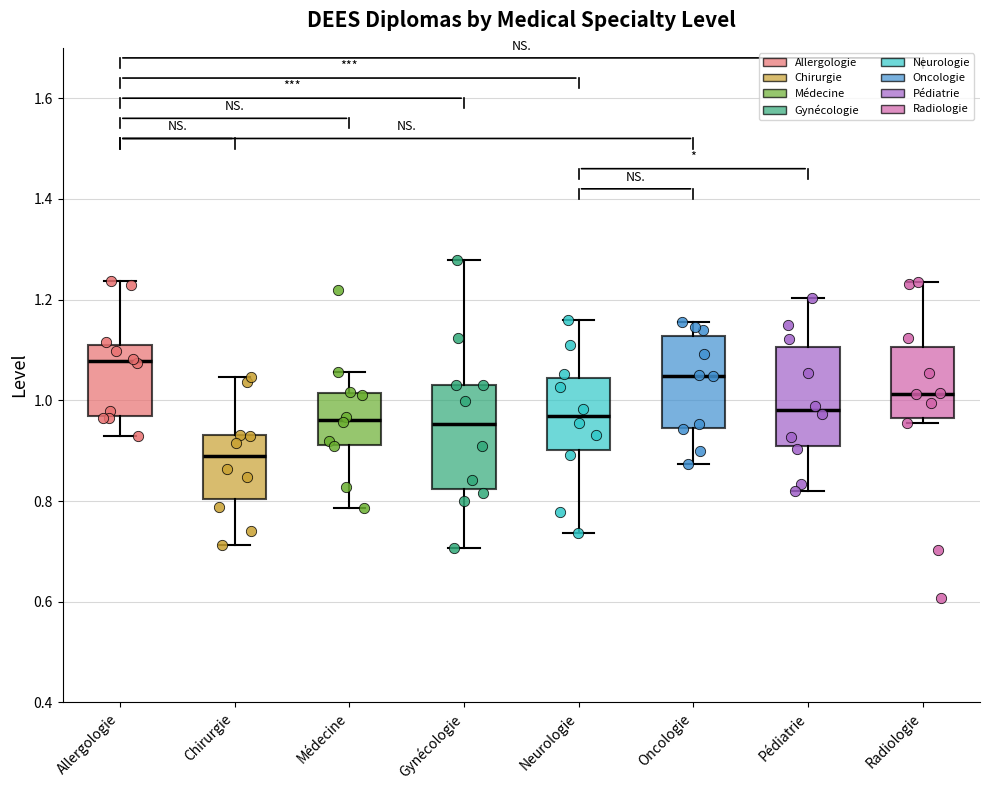

Where is the lower edge of the box for Médecine on the y-axis? The values are not printed on the chart, so give them approximately, as read against the axis.

0.92